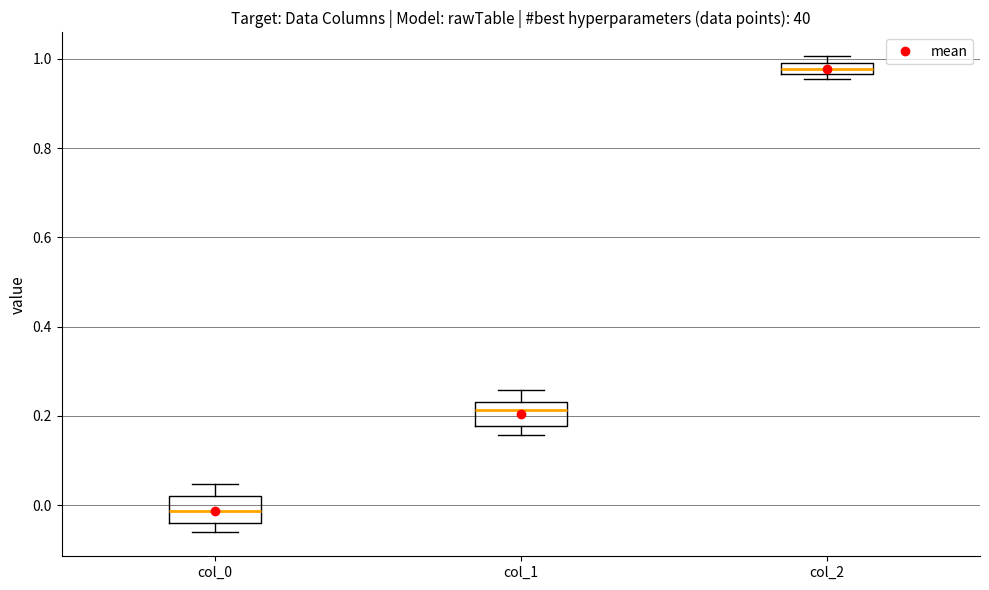

Which box has the lowest median line?

col_0